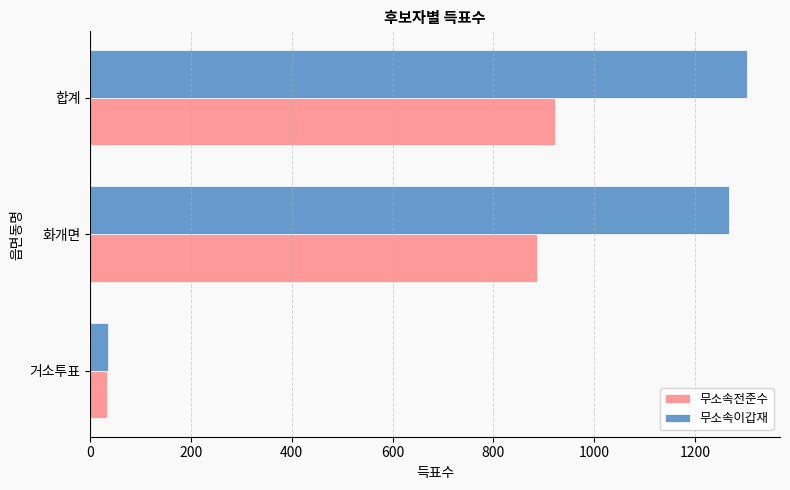

Is it true that 무소속이갑재 equals 1268 at 화개면?

True